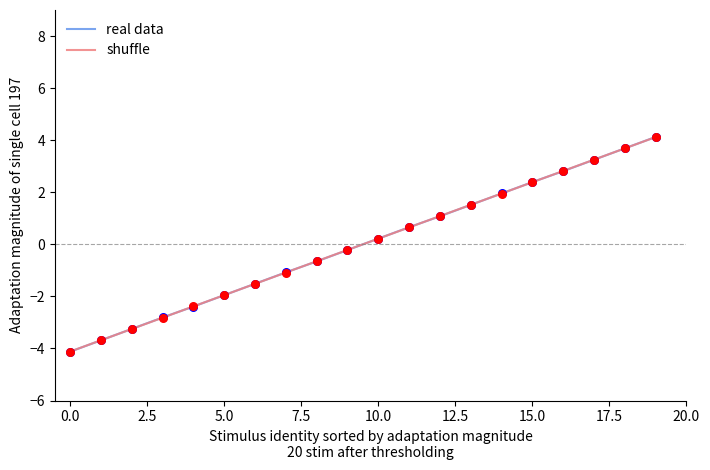

Which series has the largest range (max minus min)?

real data